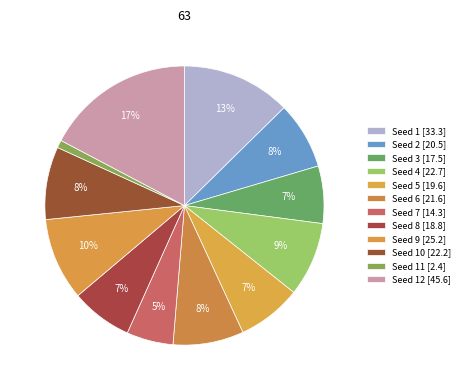

How many segments does this pie chart have?

12